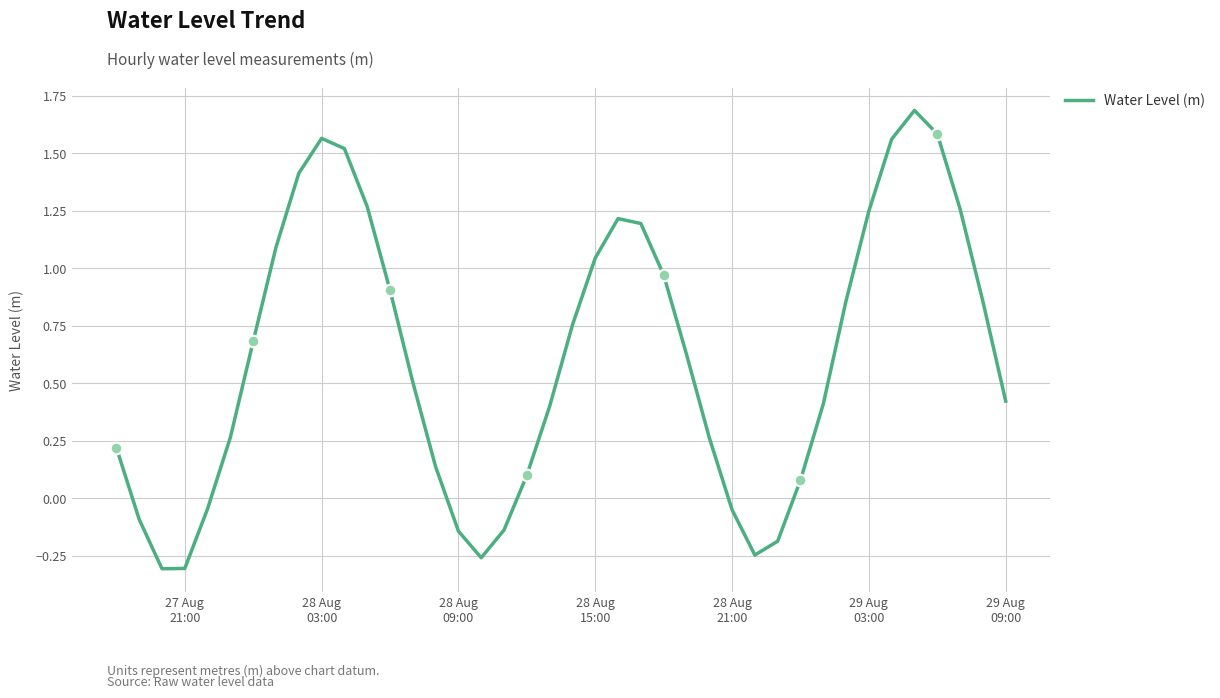

What is the greatest value displayed?

1.7